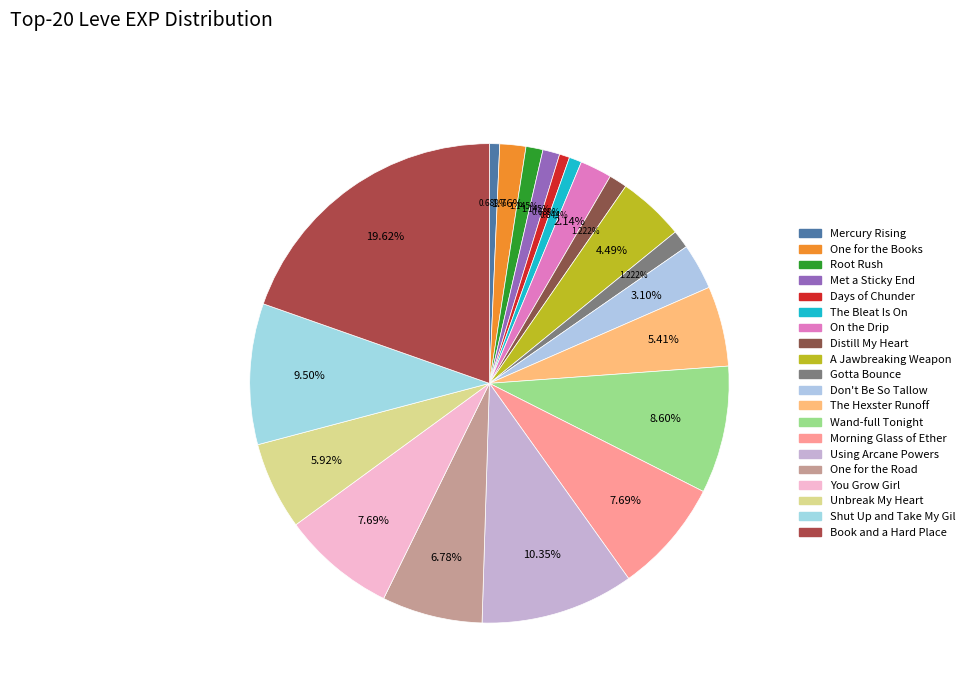

Do The Bleat Is On and You Grow Girl together represent more than half of the pie?

No